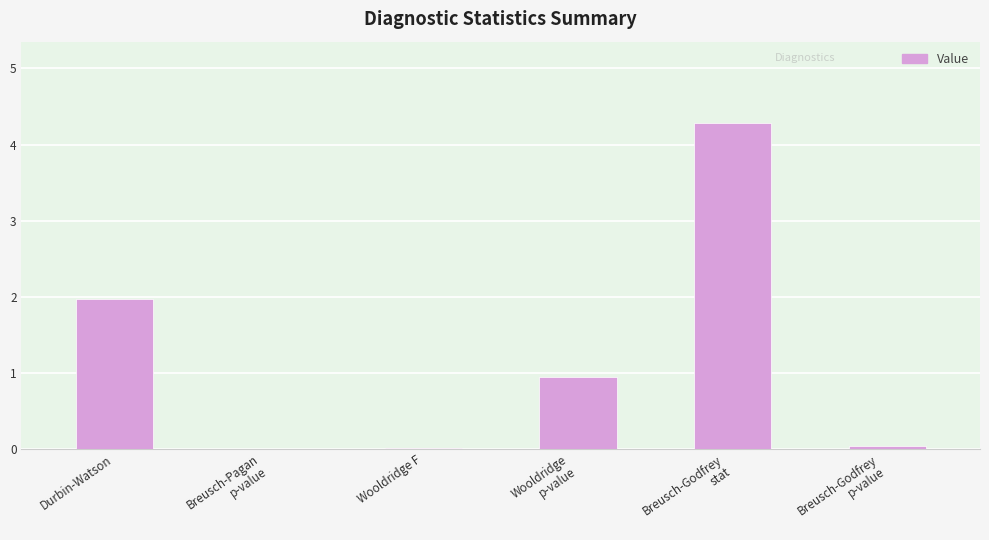

What is the maximum value shown in the chart?

4.3